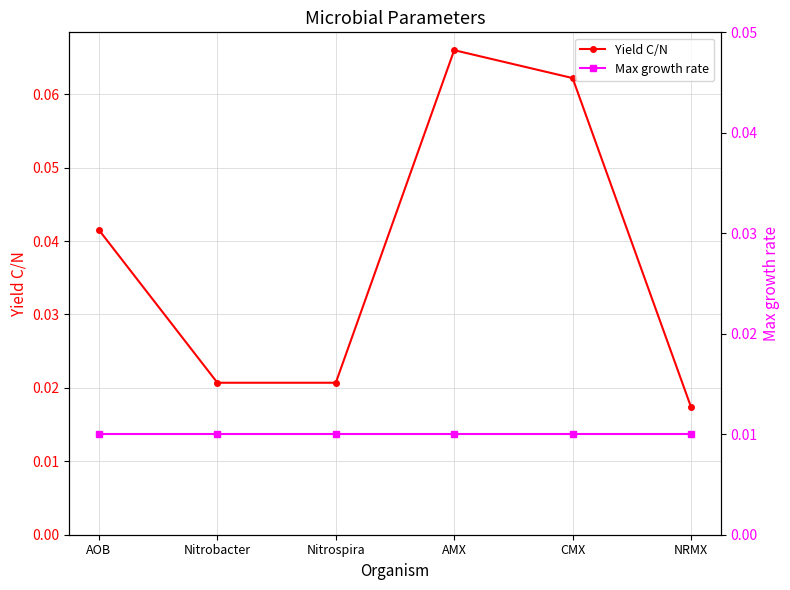

Reading left to right, transcribe all the data shown in this chart.

Yield C/N: AOB=0.0	Nitrobacter=0.0	Nitrospira=0.0	AMX=0.1	CMX=0.1	NRMX=0.0
Max growth rate: AOB=0.0	Nitrobacter=0.0	Nitrospira=0.0	AMX=0.0	CMX=0.0	NRMX=0.0